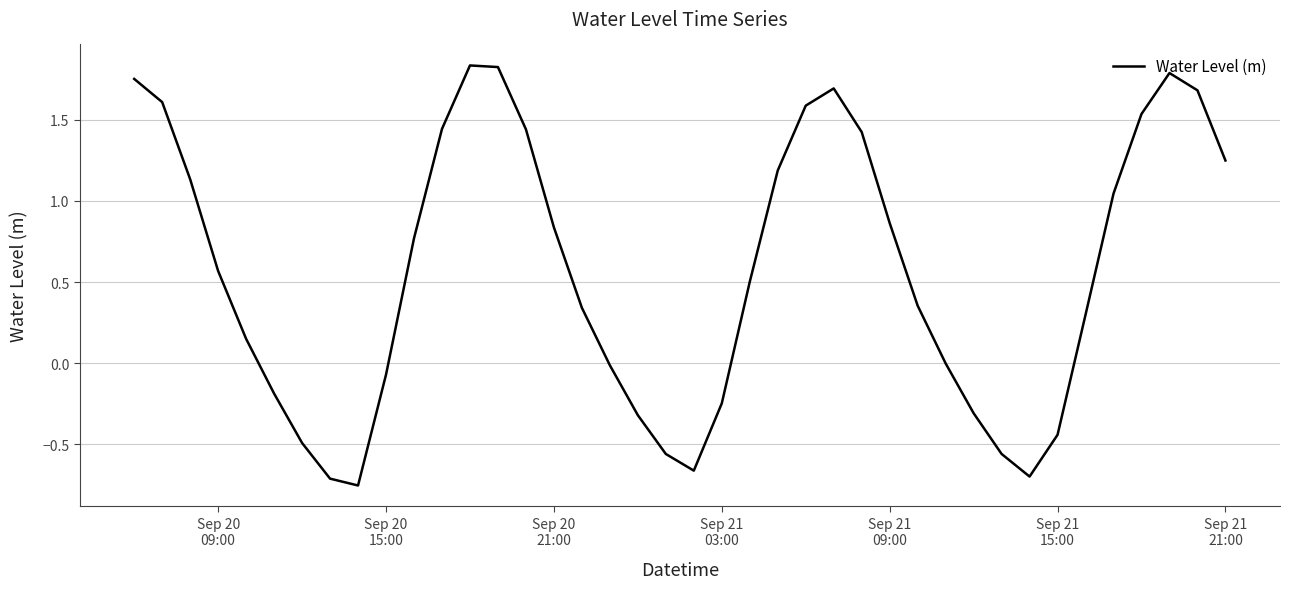

How many distinct data groups are displayed?

1